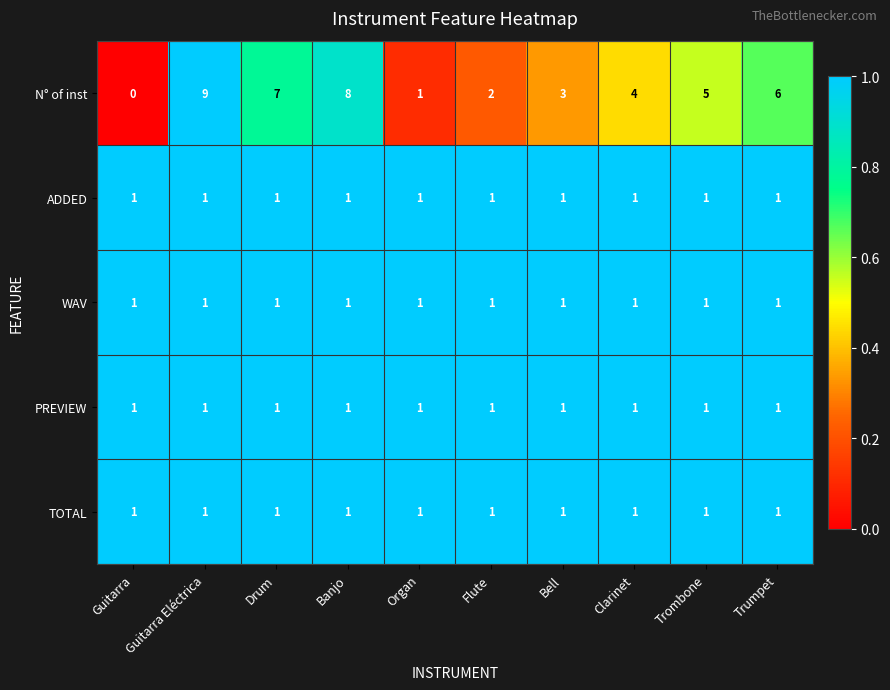

The value of N° of inst at Bell is 1. True or false?

False